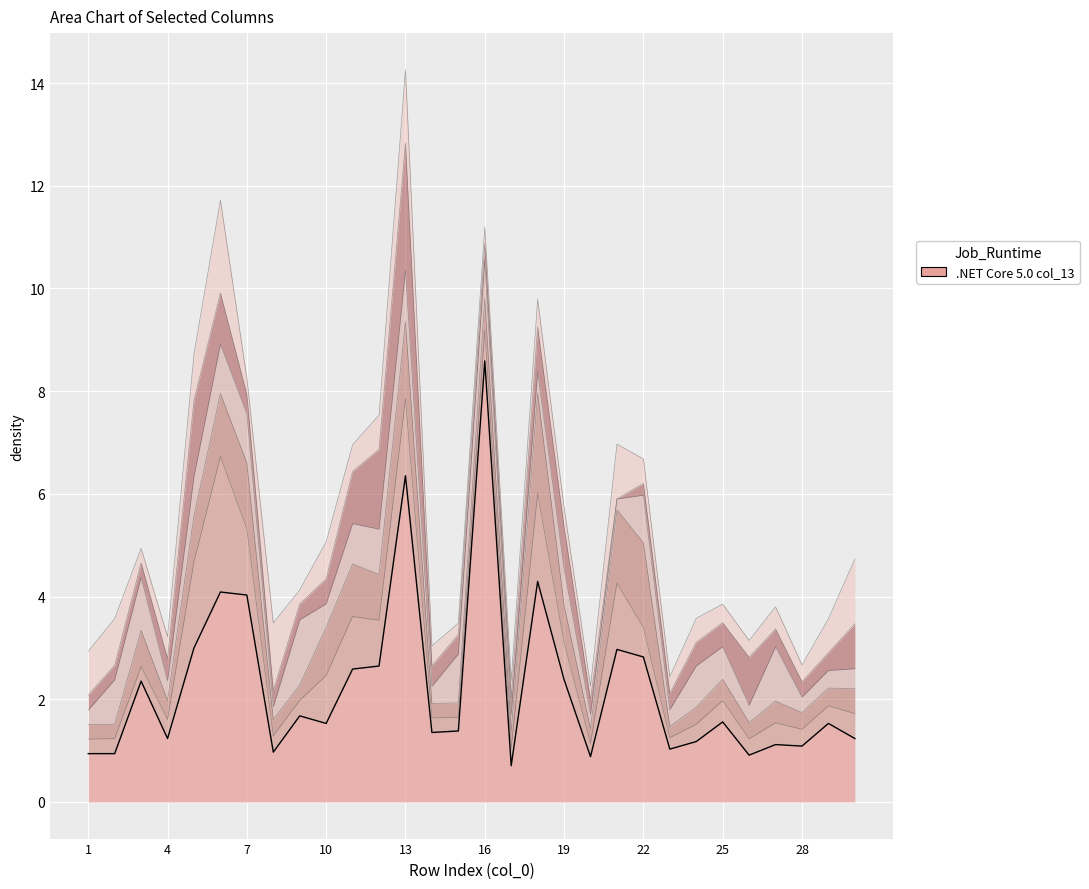

Is it true that col_14 equals 0.8 at 3?

False